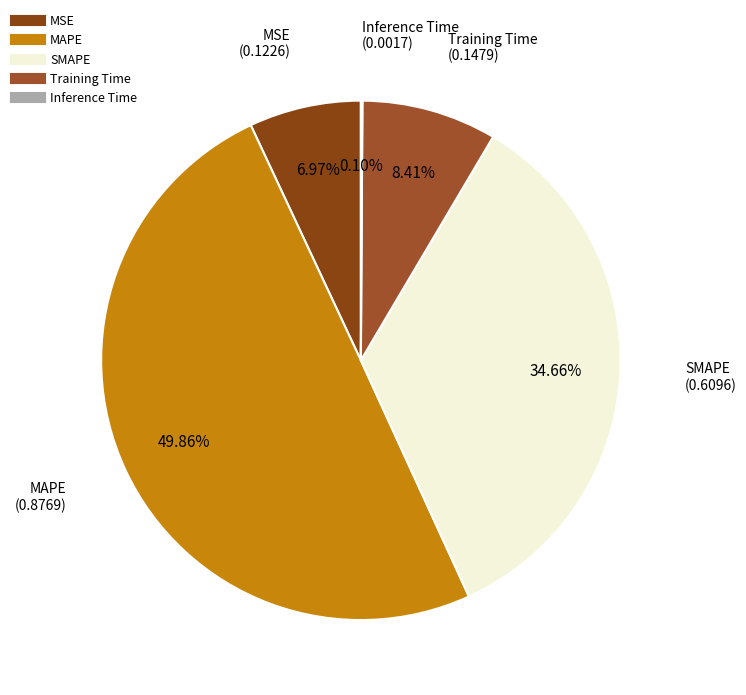

Is Training Time the majority of the pie?

No